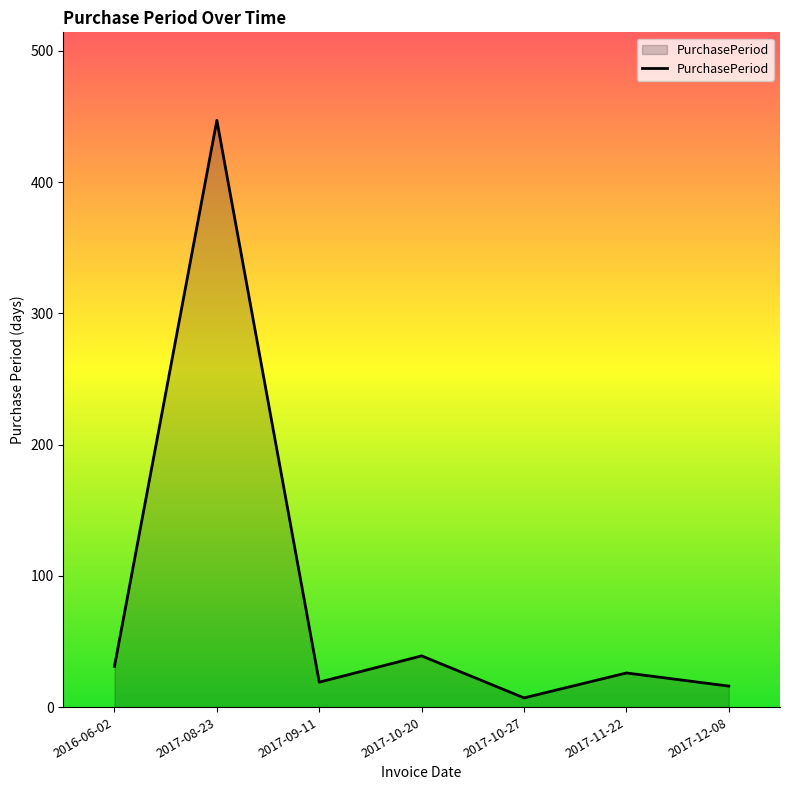

How many distinct data groups are displayed?

1